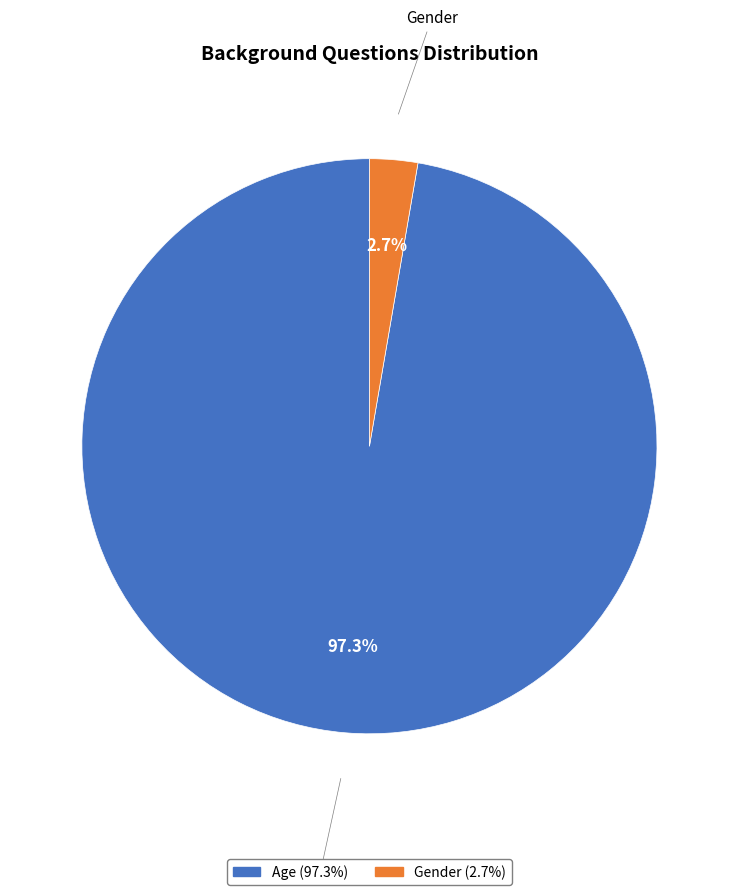

How much of the chart is everything except Age?

2.7%